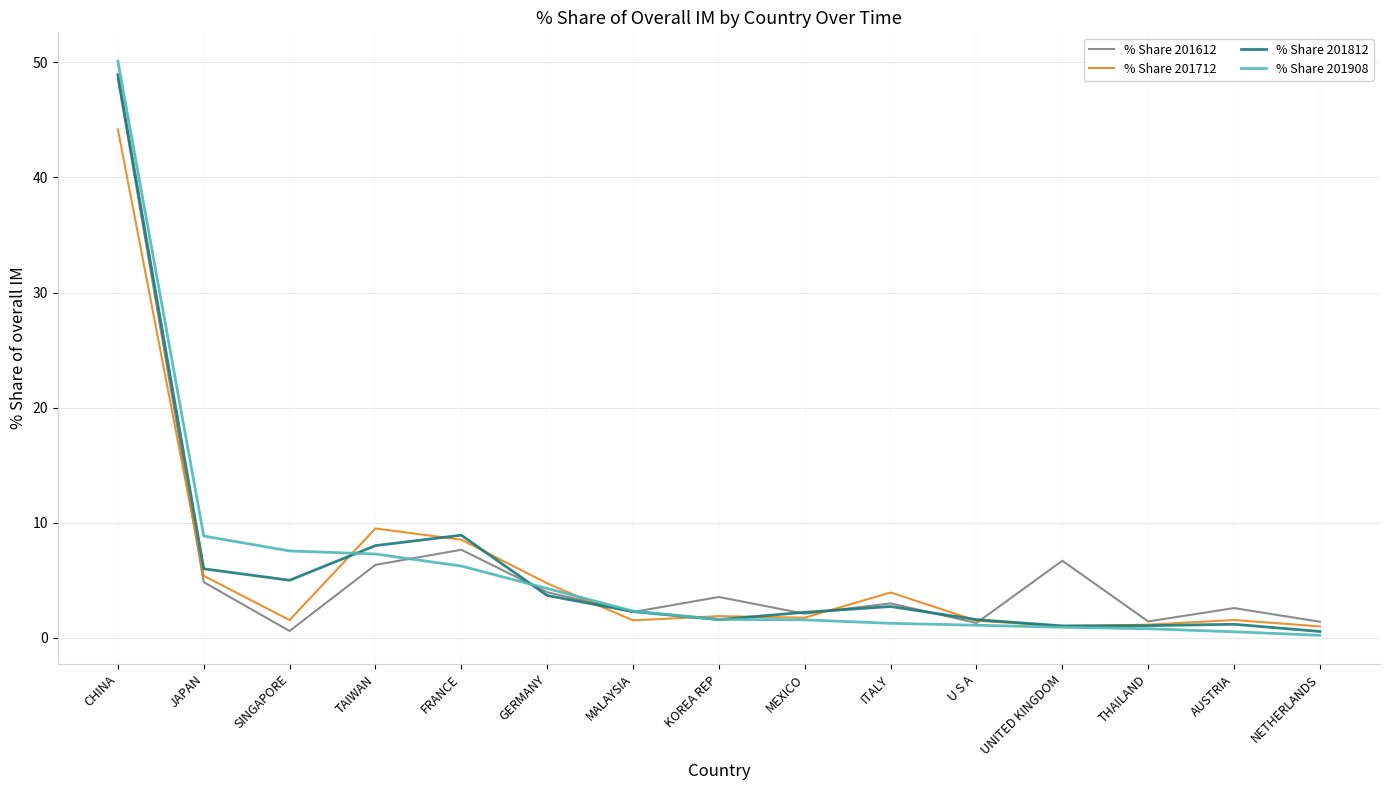

What is the total value across all series at FRANCE?

31.3